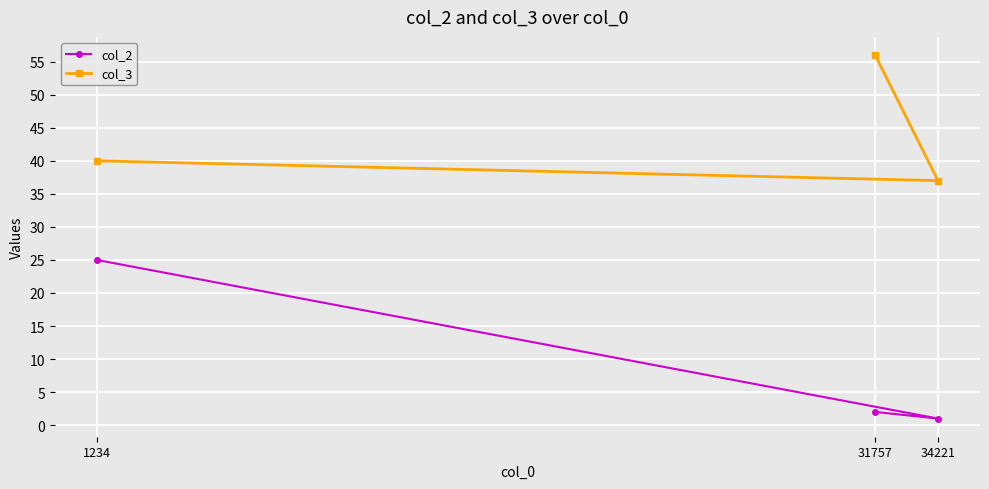

Is this an area chart (filled region under the line)?

No